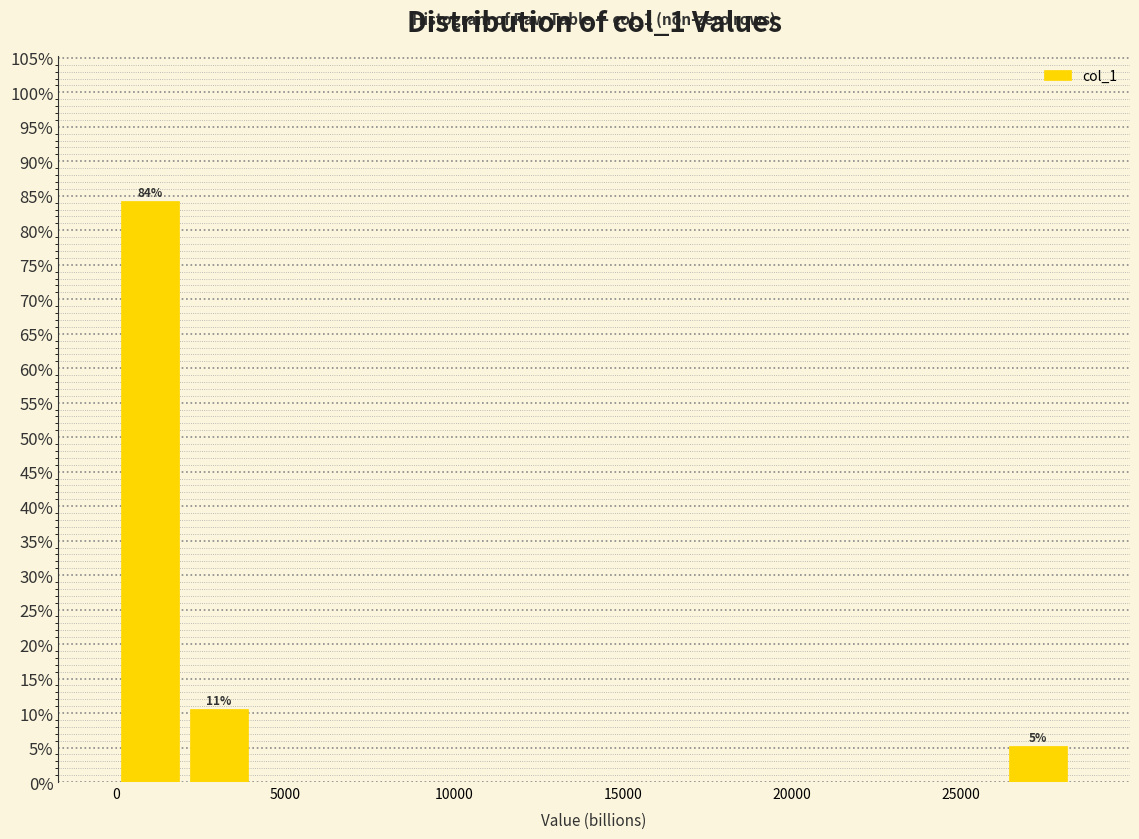

Which range on the x-axis has the tallest bar?

0 to 2000